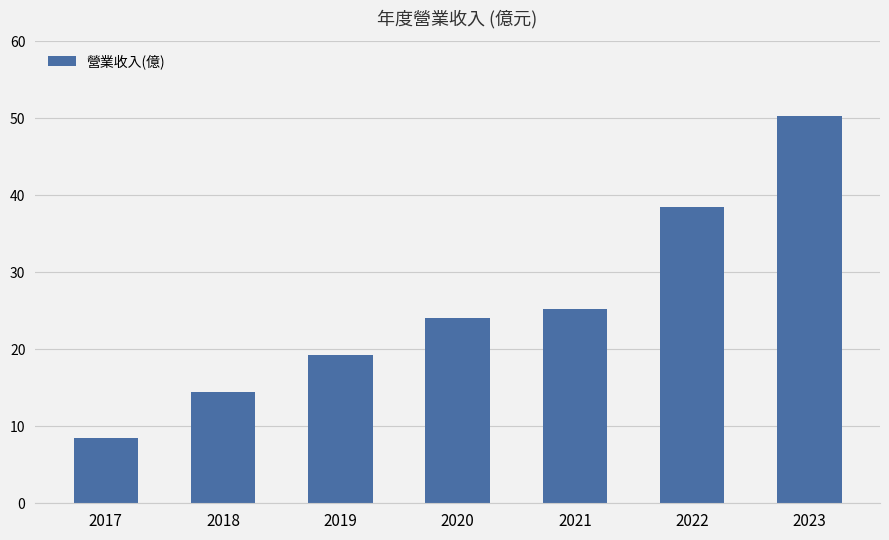

Which category has the highest value across all series?

2023